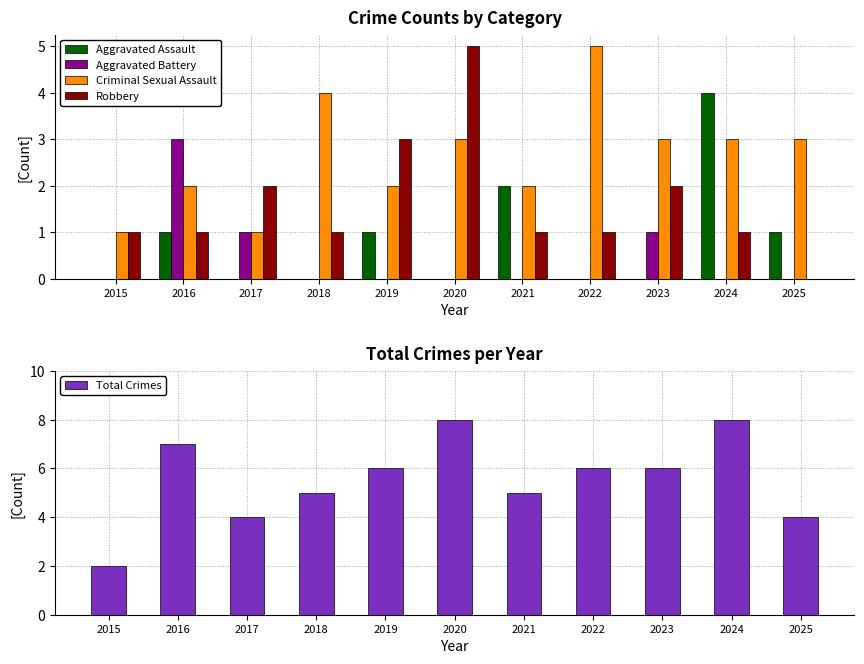

Which series changed the most between 2020 and 2021?

Robbery